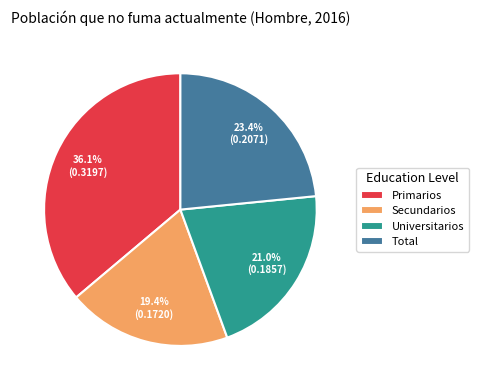

To the nearest percent, what is the average slice percentage?

25%